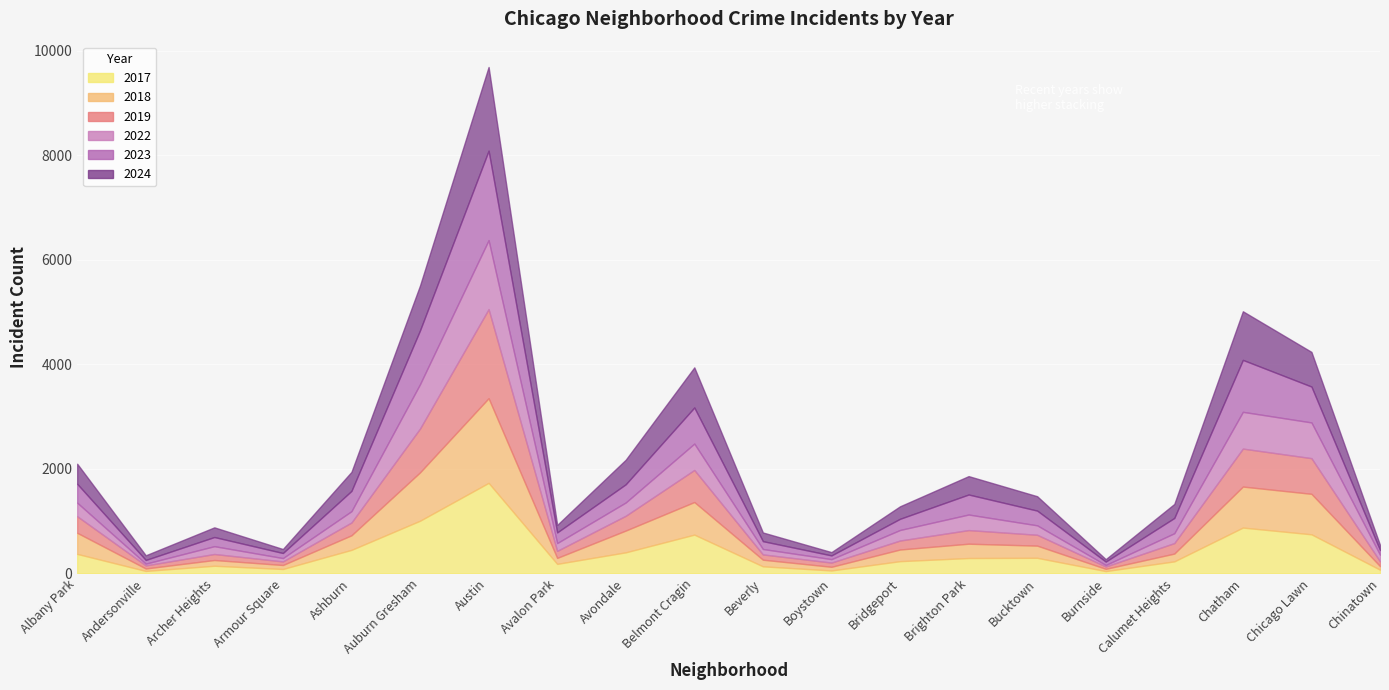

What is the label of the 4th point from the left?

Armour Square